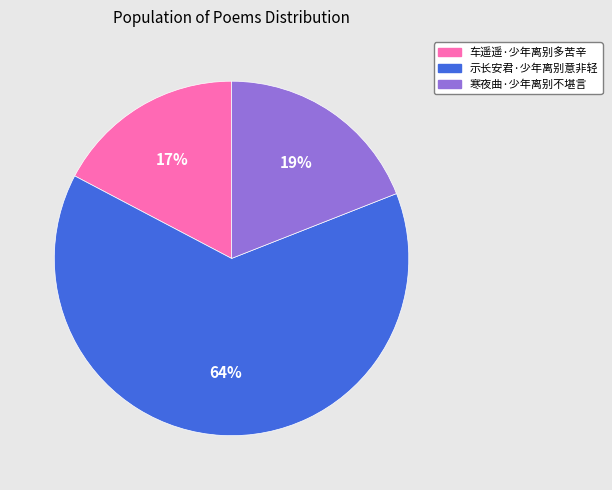

To the nearest percent, what is the difference between the 寒夜曲·少年离别不堪言 and 示长安君·少年离别意非轻 slice percentages?

45%